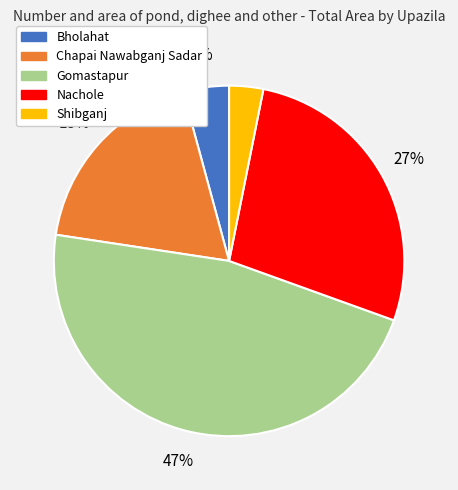

Is there a majority slice in this chart?

No